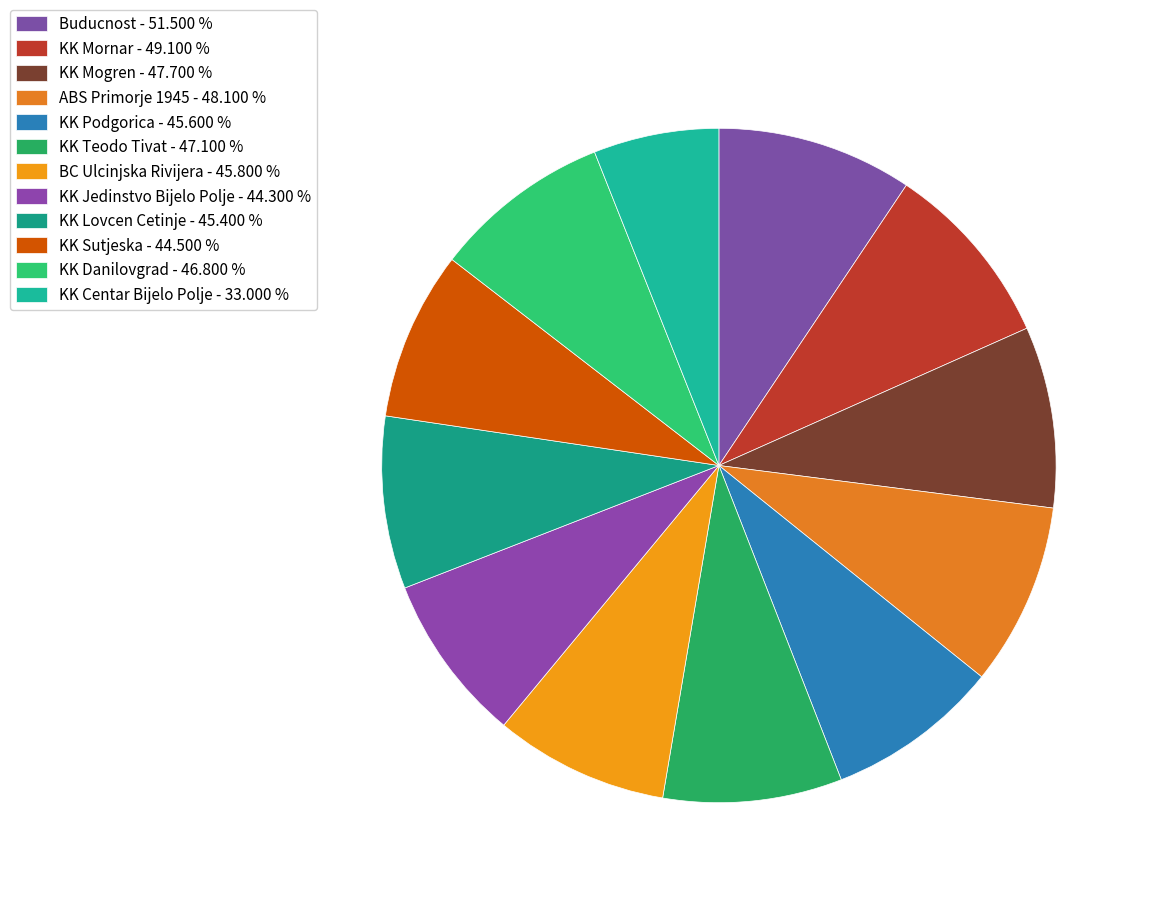

Which slice is the smallest?

KK Centar Bijelo Polje